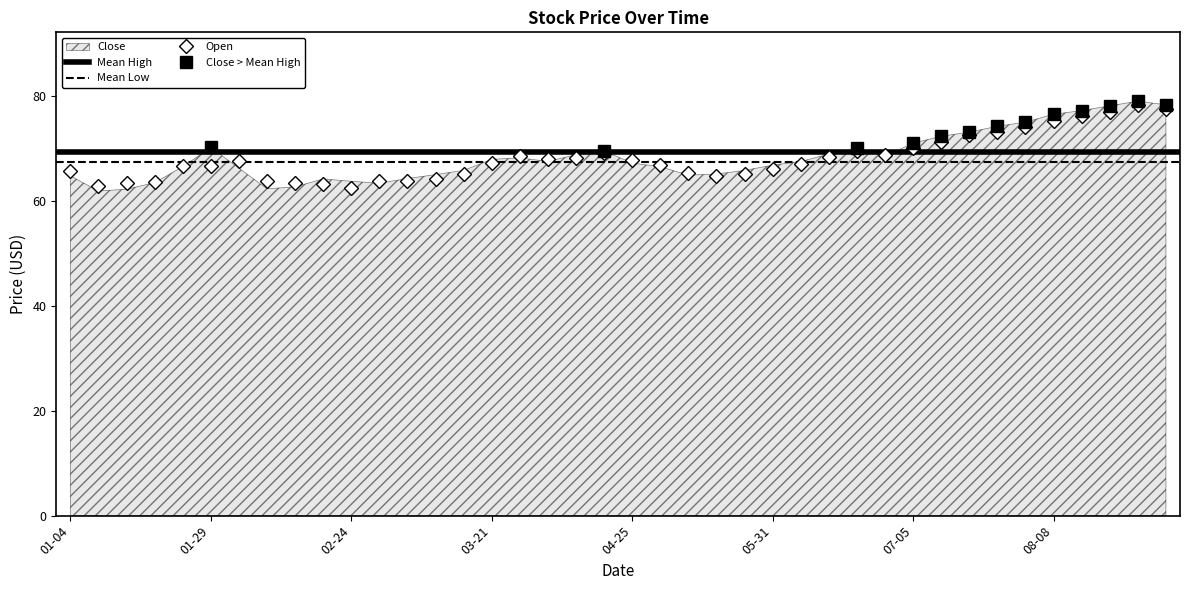

Does the chart have visible grid lines?

No